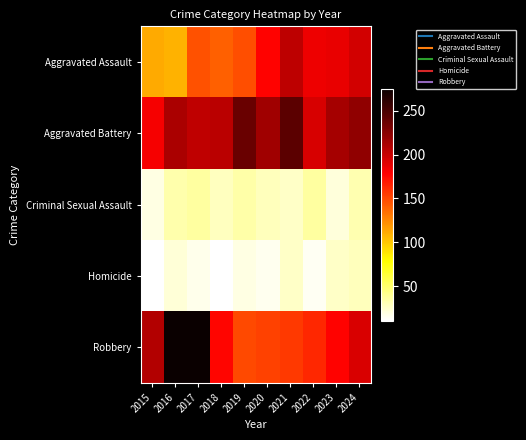

Which series has the largest total across all categories?

Aggravated Battery